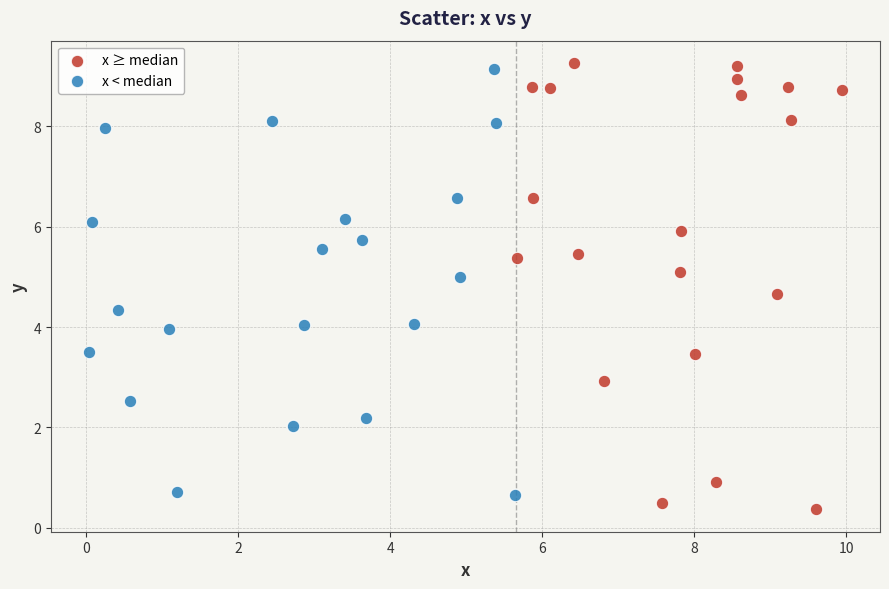

Which series has the widest spread of Y values?

x ≥ median